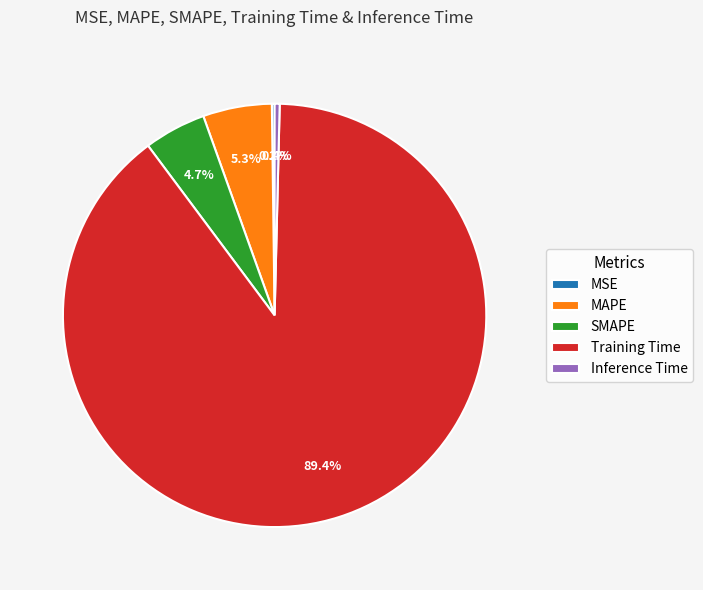

To the nearest percent, what is the average slice percentage?

20%